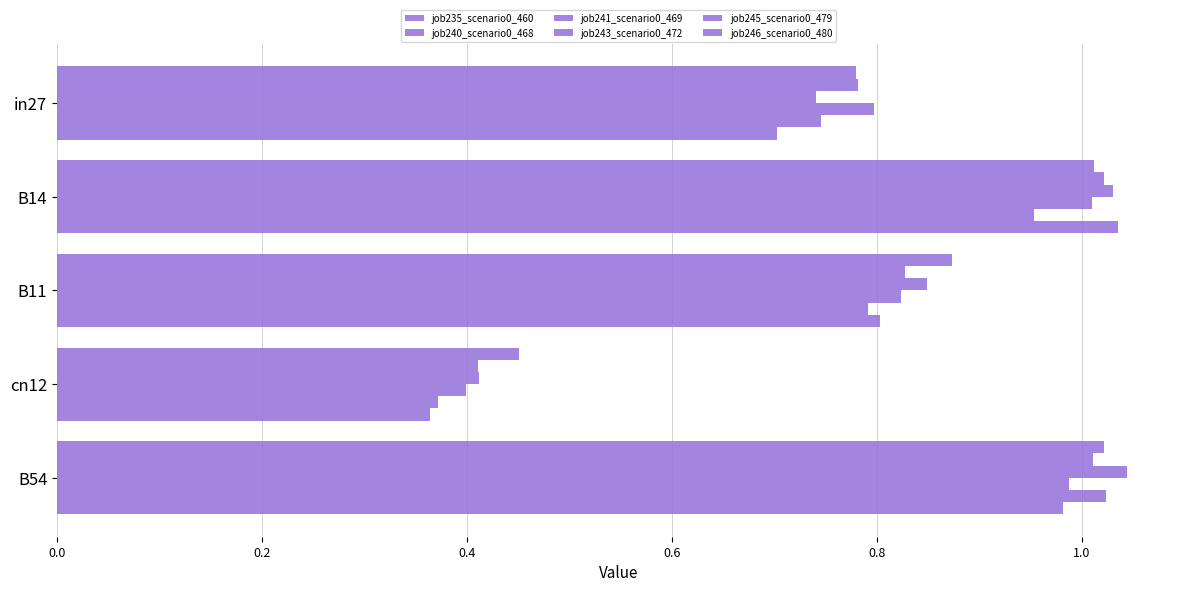

Reading right to left, transcribe all the data shown in this chart.

job235_scenario0_460: 1.0	0.5	0.9	1.0	0.8
job240_scenario0_468: 1.0	0.4	0.8	1.0	0.8
job241_scenario0_469: 1.0	0.4	0.8	1.0	0.7
job243_scenario0_472: 1.0	0.4	0.8	1.0	0.8
job245_scenario0_479: 1.0	0.4	0.8	1.0	0.7
job246_scenario0_480: 1.0	0.4	0.8	1.0	0.7